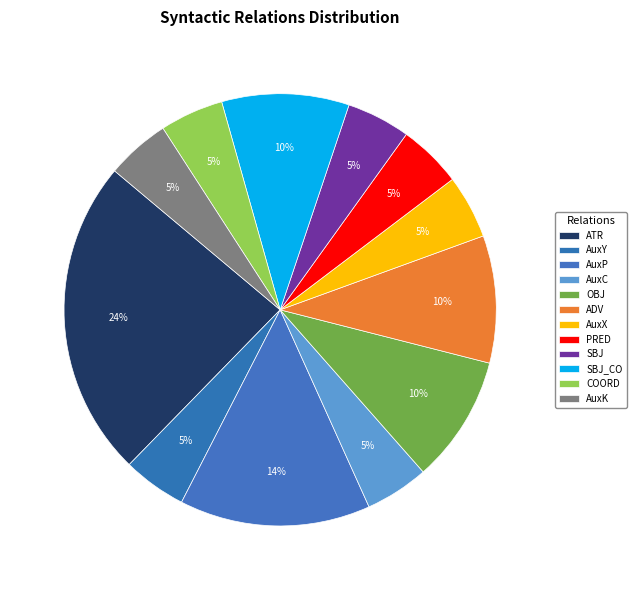

Does SBJ represent more than half of the total?

No